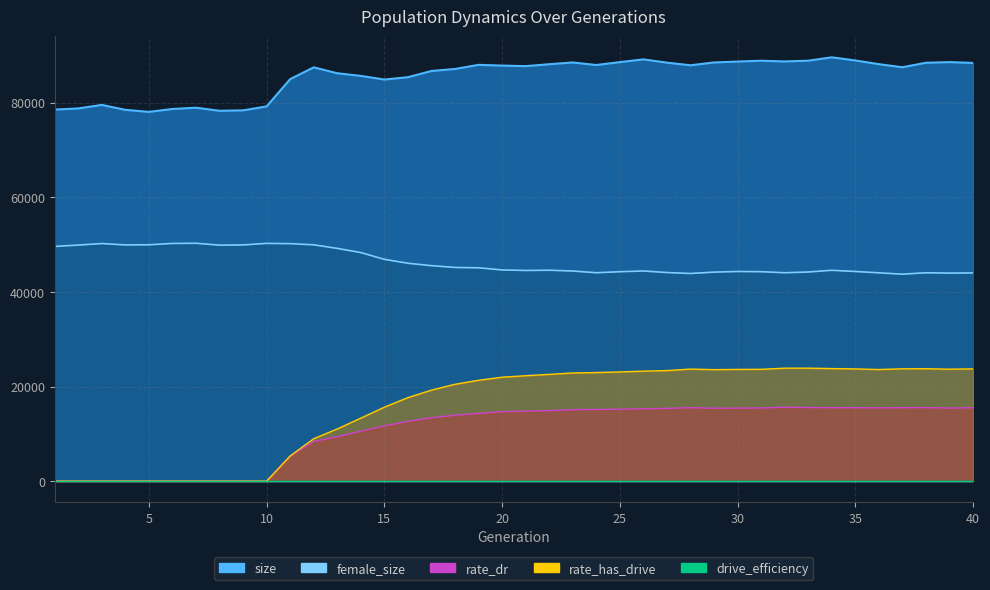

Where does the female_size series first go above 44634?

1